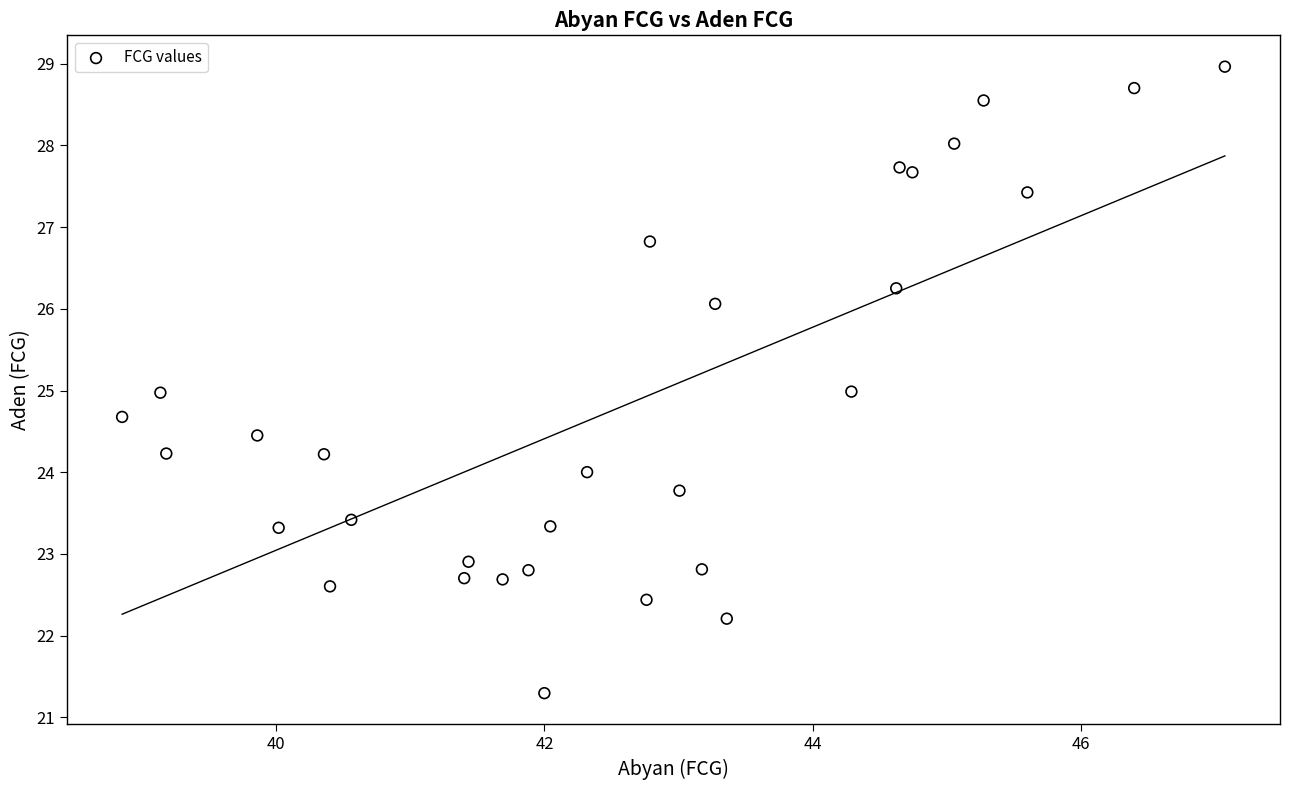

What is the range of Y values (max minus min)?

7.7